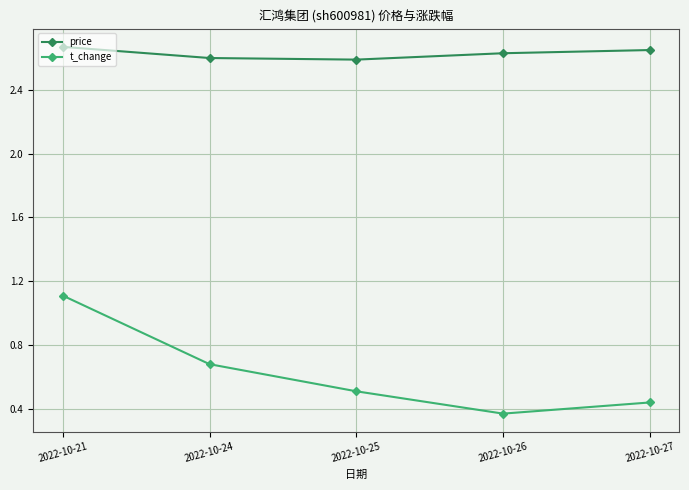

What are all the series names shown in the legend?

price, t_change